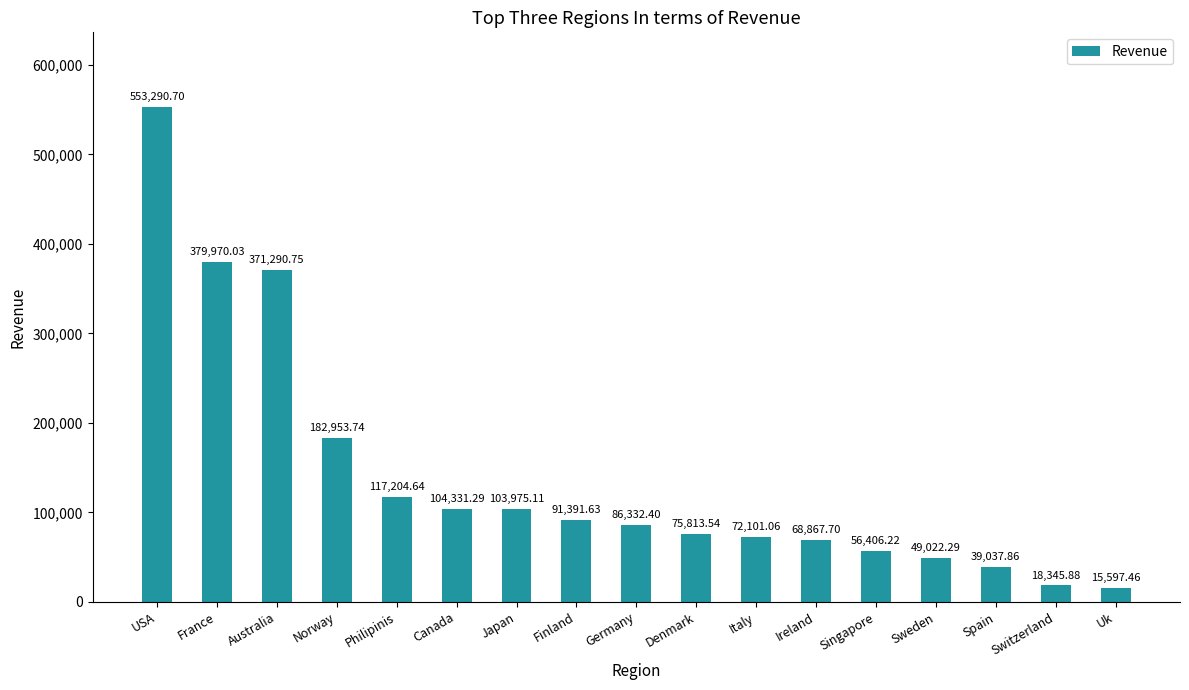

What is the approximate value at Sweden?

49022.3